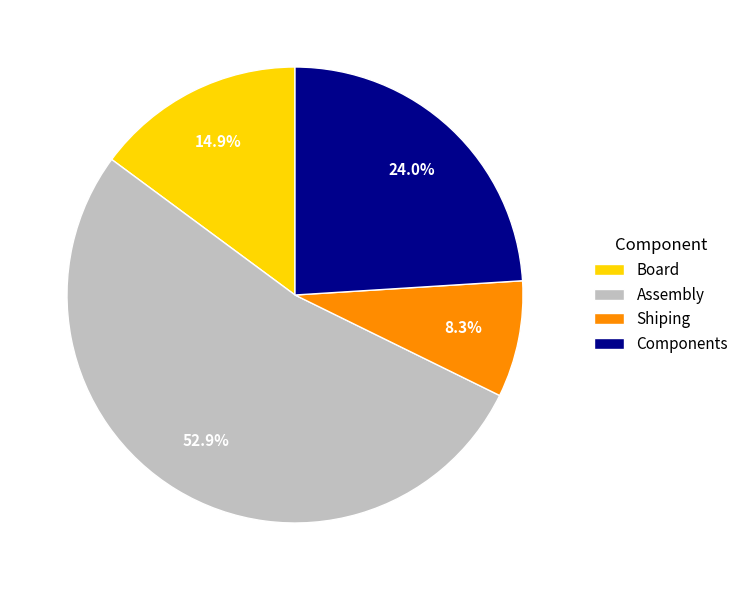

To the nearest percent, what is the difference between the Assembly and Components slice percentages?

29%